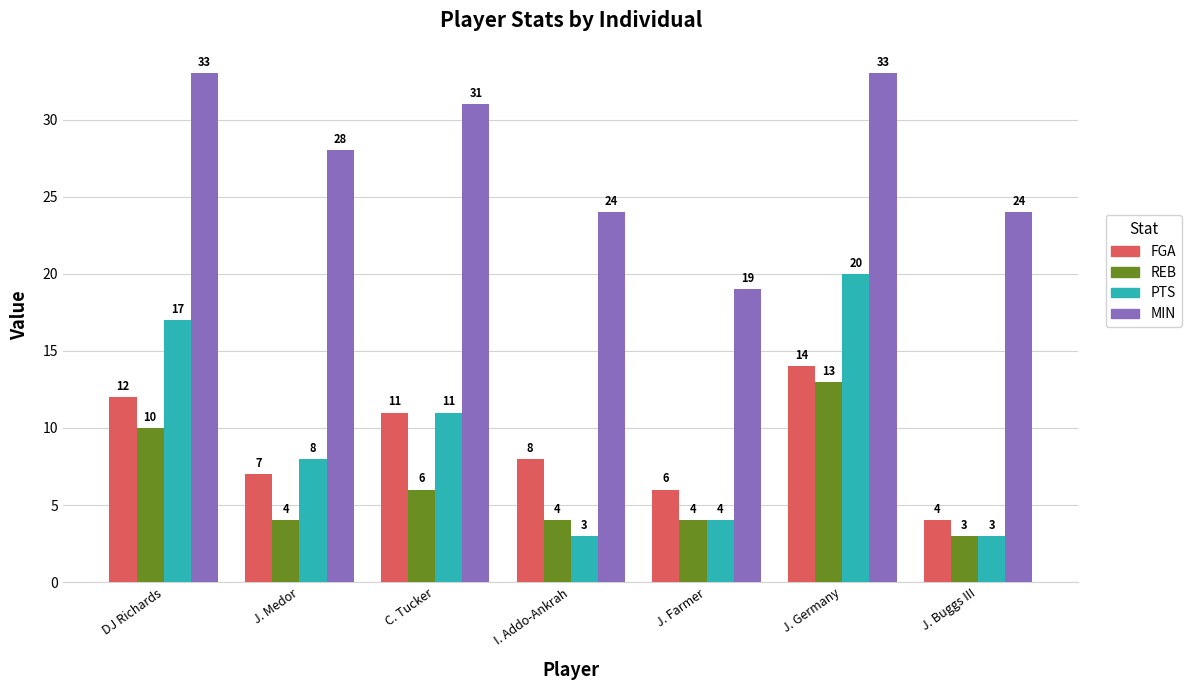

Is it true that PTS equals 1 at J. Farmer?

False